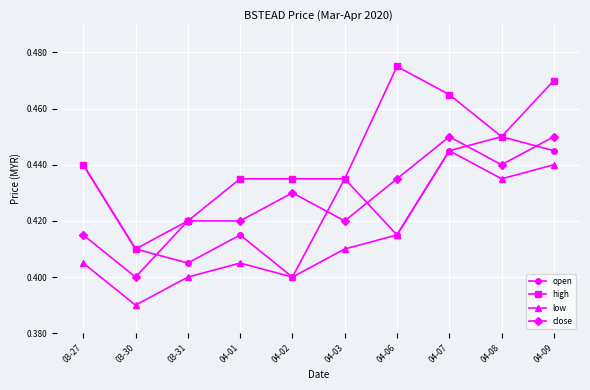

What position from the right is 04-06?

4